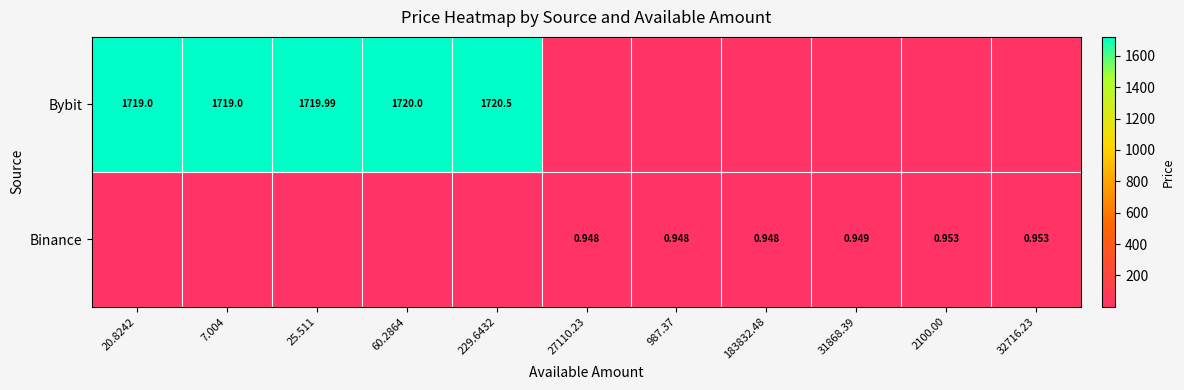

Is the value of Bybit at 7.004 greater than the value of Binance at 2100.00?

Yes